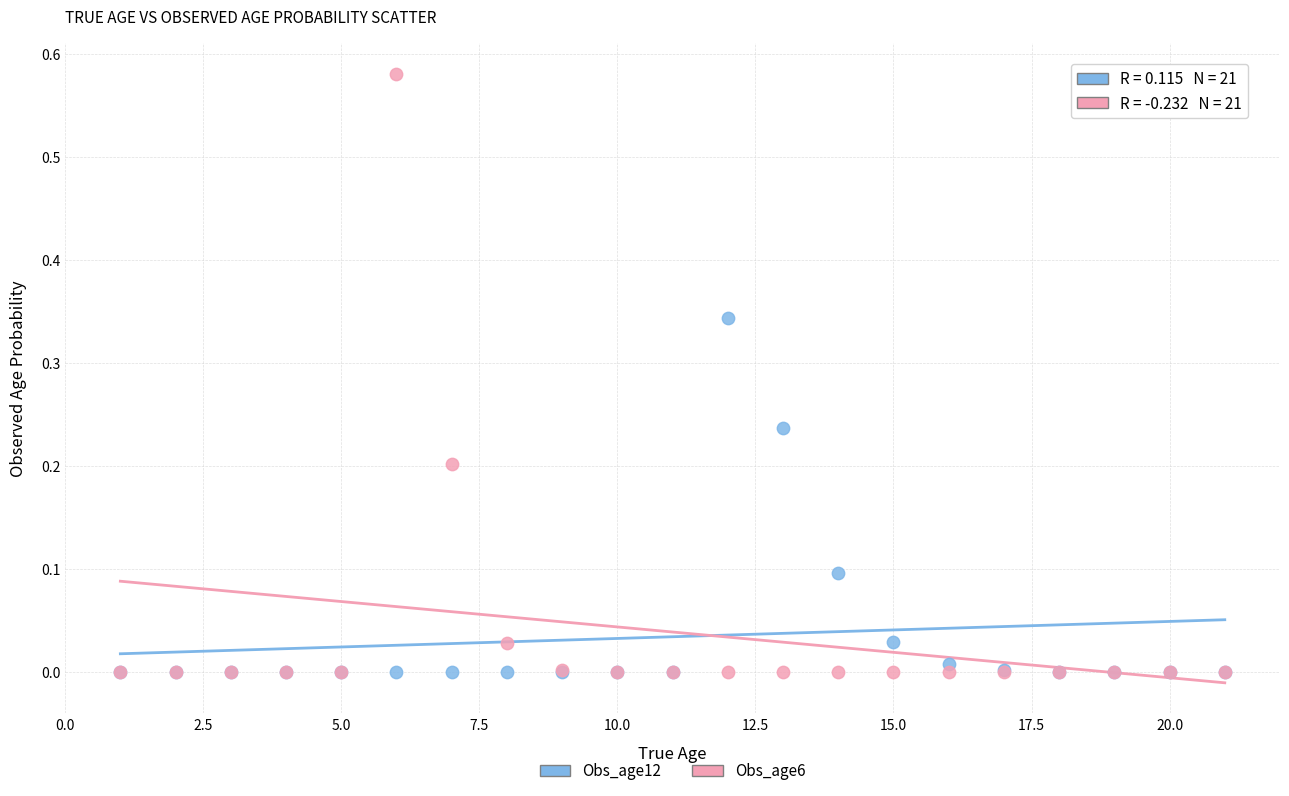

Which series has the largest Y range (max minus min)?

Obs_age6